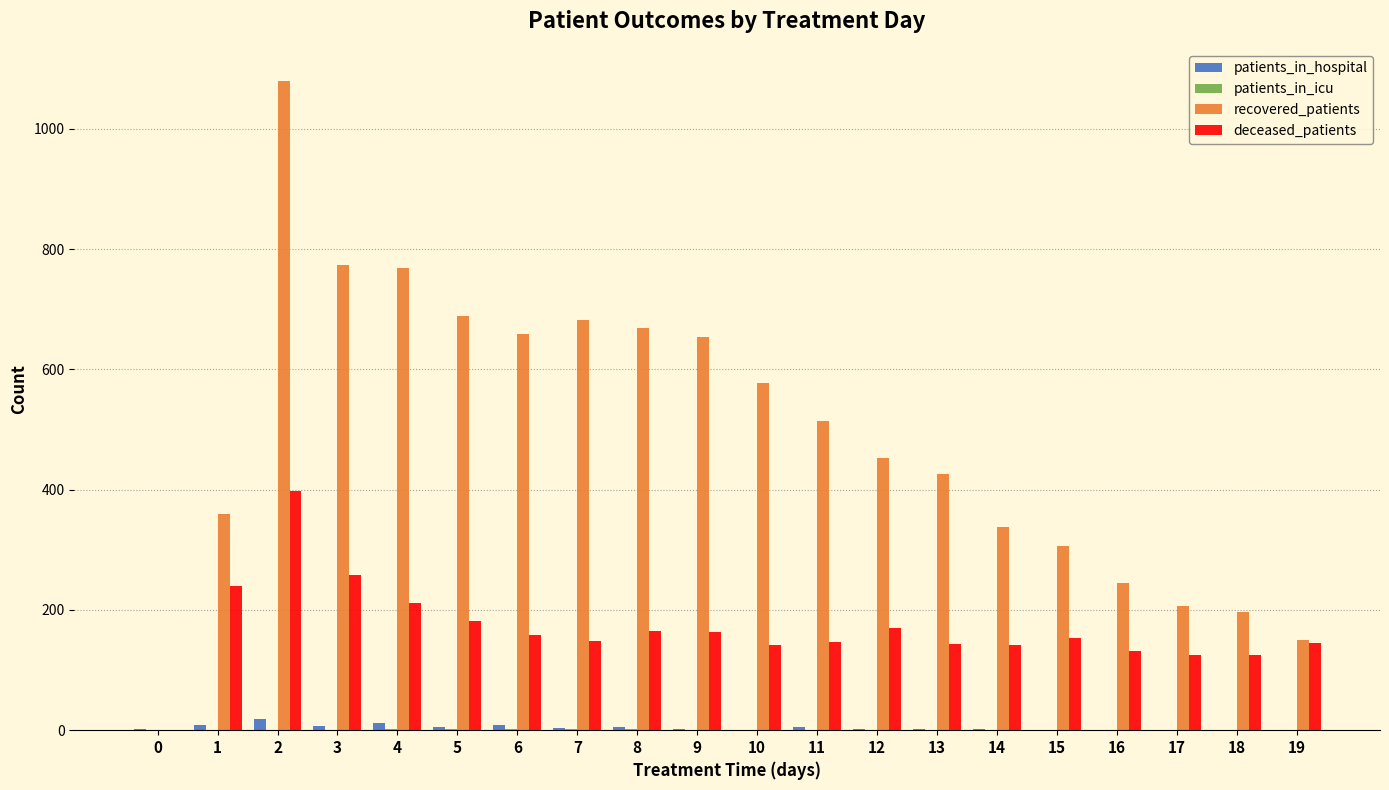

Which series changed the most between 14 and 16?

recovered_patients